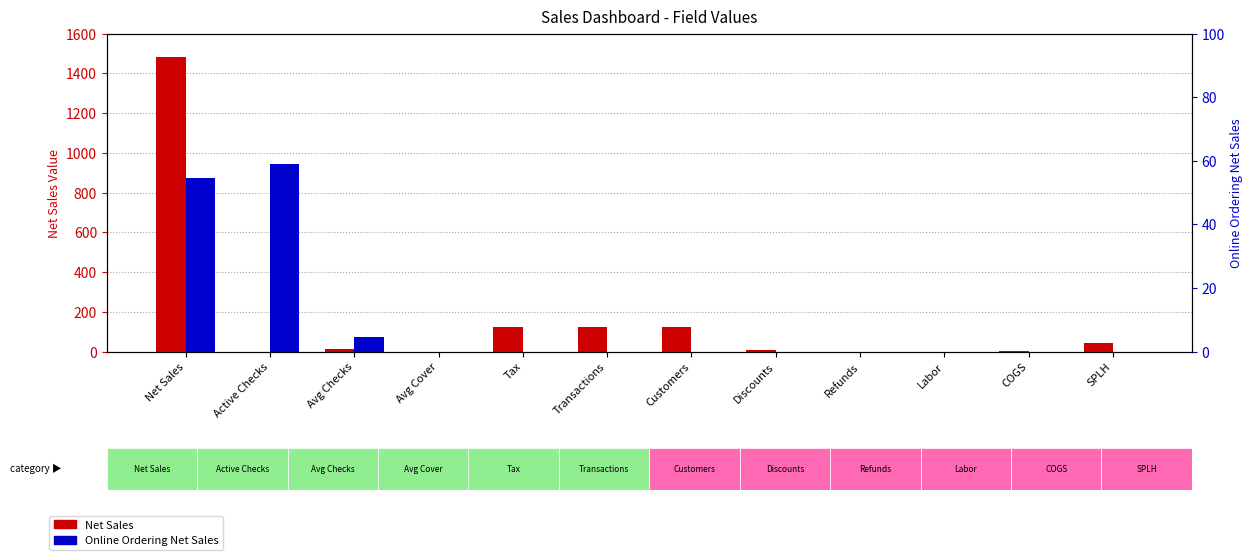

At which label does Online Ordering Net Sales reach its peak?

Active Checks